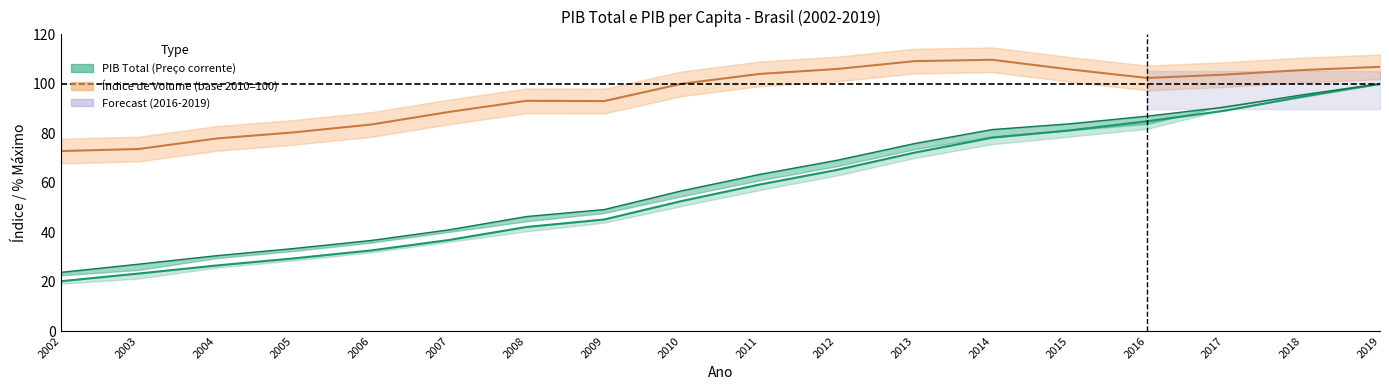

True or false: PIB_corrente has a value of 45.1 at 2009.

True